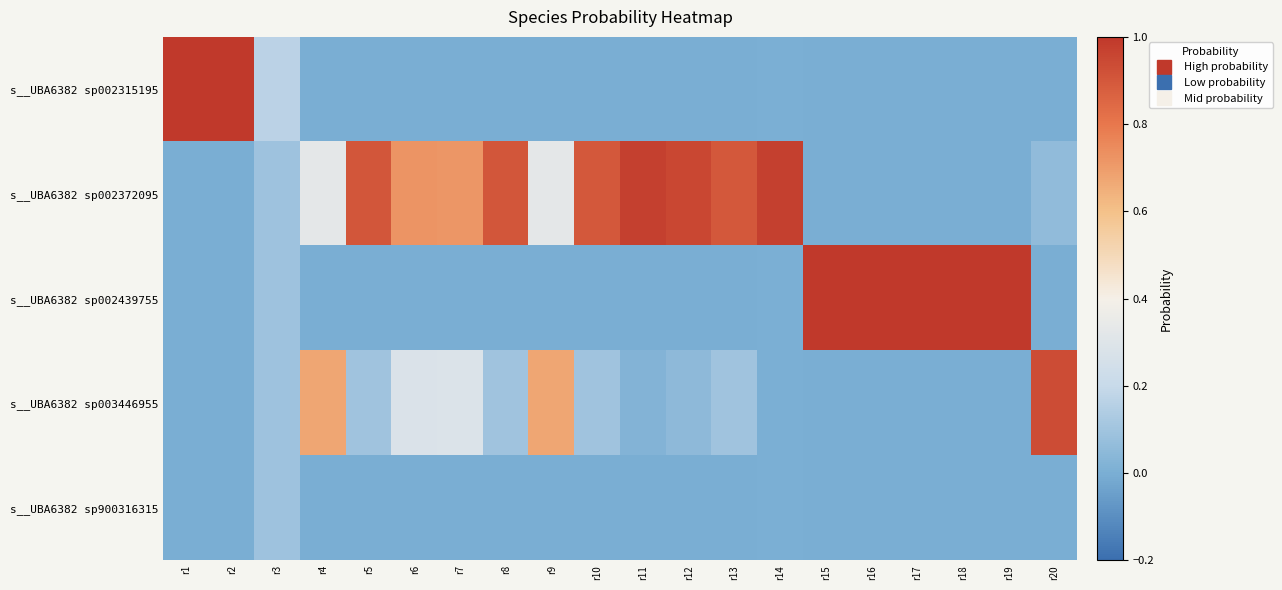

What is the spread (max minus min) of values at r3?

0.1